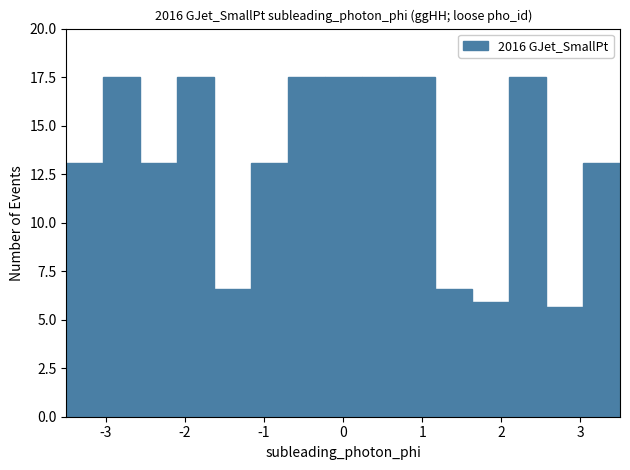

Reading left to right, transcribe this chart: for each bar, give the range it covers on the x-axis and its height. Neither the bar edges nor the heights are printed on the chart, so give them approximately, as read against the axes.

-3.5 to -3.0: 13.0
-3.0 to -2.6: 17.5
-2.6 to -2.1: 13.0
-2.1 to -1.6: 17.5
-1.6 to -1.2: 6.5
-1.2 to -0.7: 13.0
-0.7 to -0.2: 17.5
-0.2 to 0.2: 17.5
0.2 to 0.7: 17.5
0.7 to 1.2: 17.5
1.2 to 1.6: 6.5
1.6 to 2.1: 6.0
2.1 to 2.6: 17.5
2.6 to 3.0: 5.5
3.0 to 3.5: 13.0